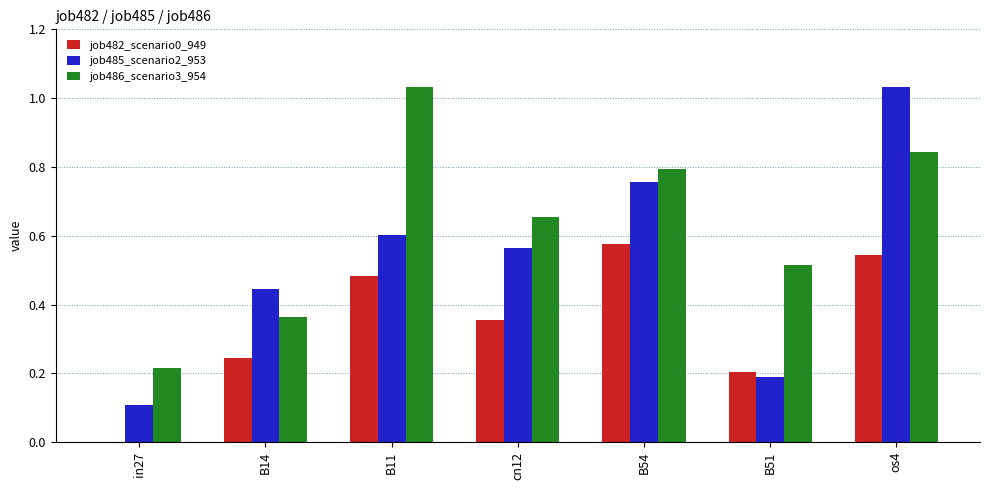

Which series changed the most between B54 and os4?

job485_scenario2_953